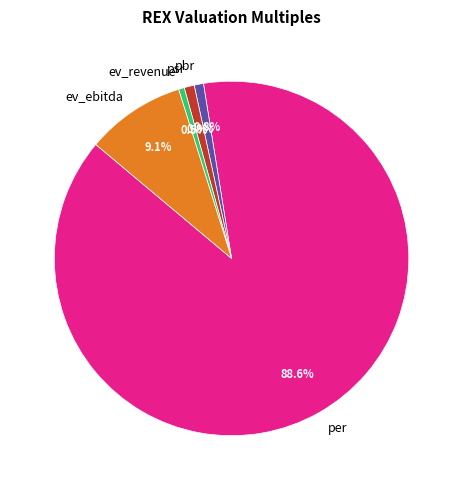

The ev_revenue slice represents 11% of the pie. True or false?

False